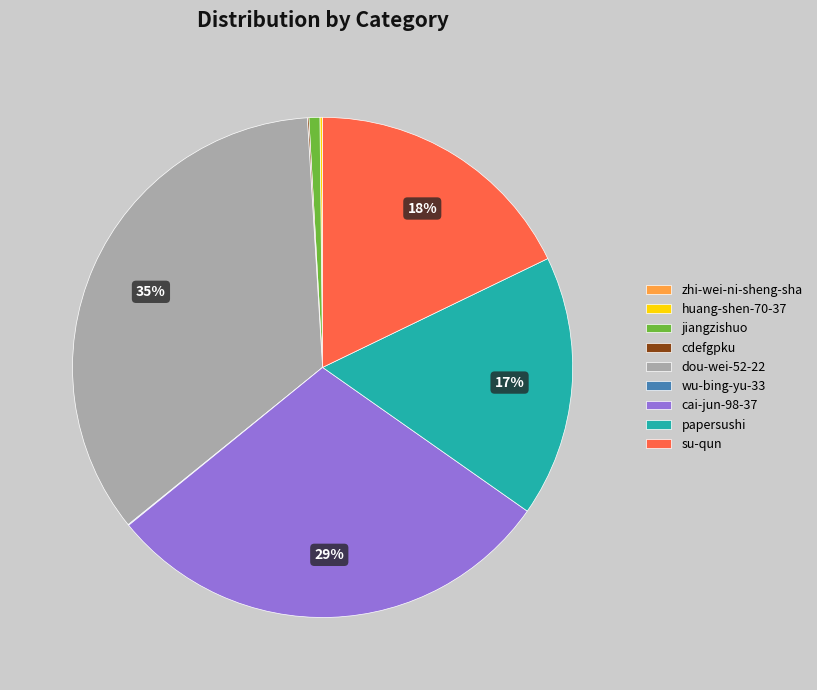

What is the largest slice in the pie chart?

dou-wei-52-22